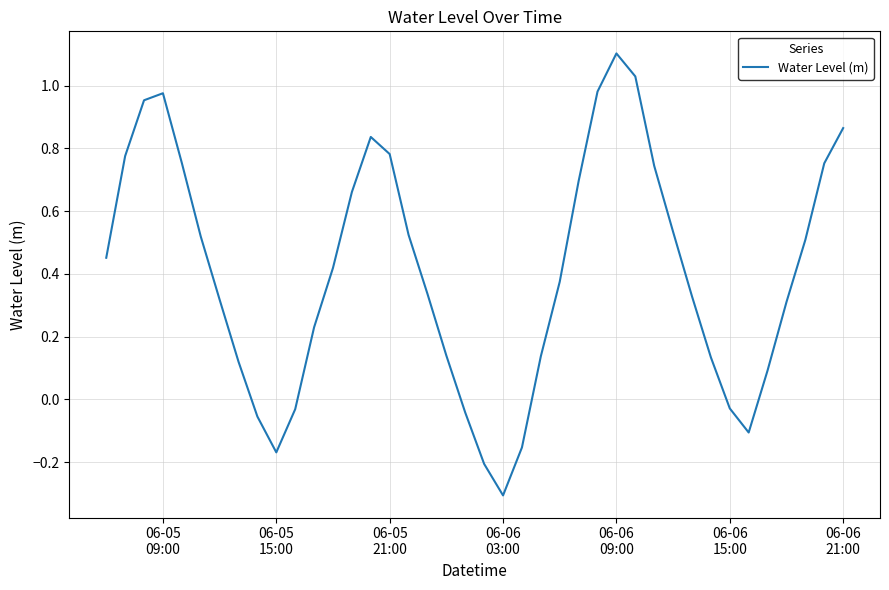

What is the greatest value displayed?

1.1